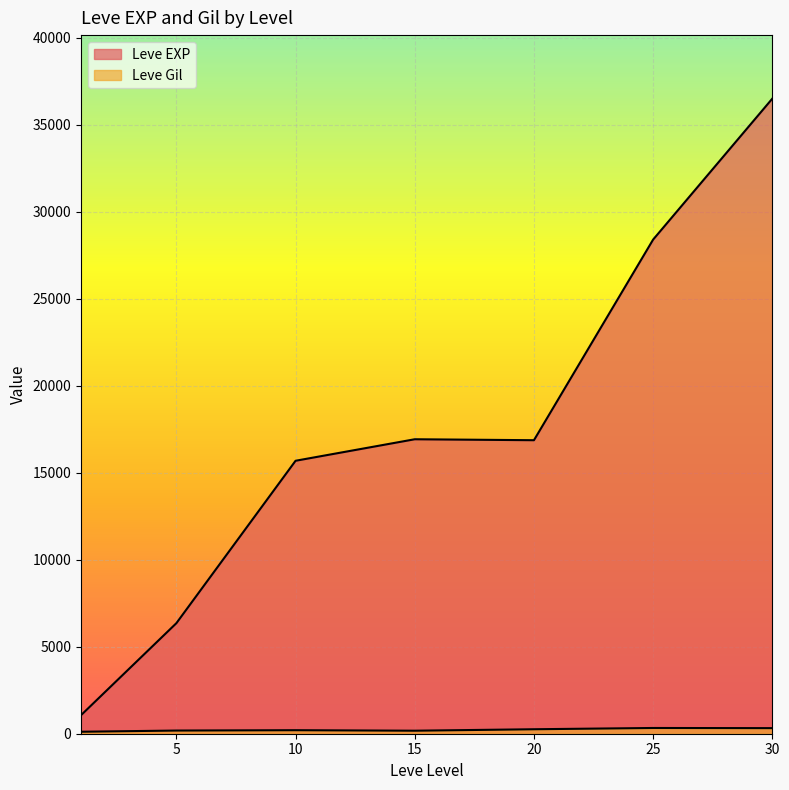

At which label is Leve Gil closest to 408?

25